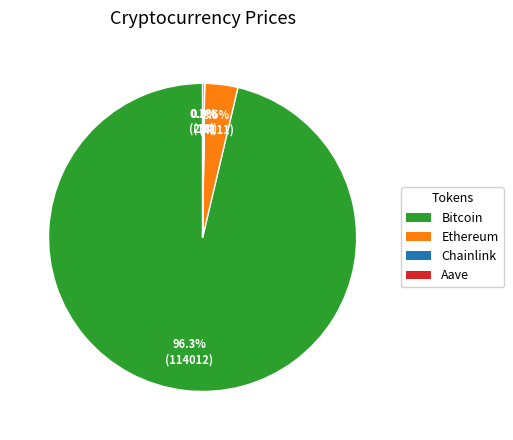

Which slice represents more than half of the pie?

Bitcoin